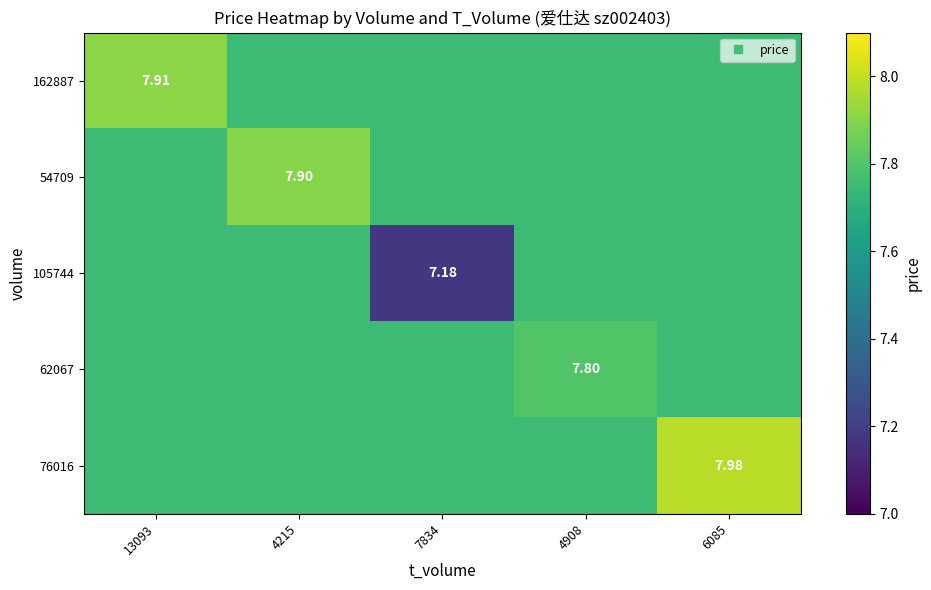

Which label corresponds to the smallest value in the chart?

7834